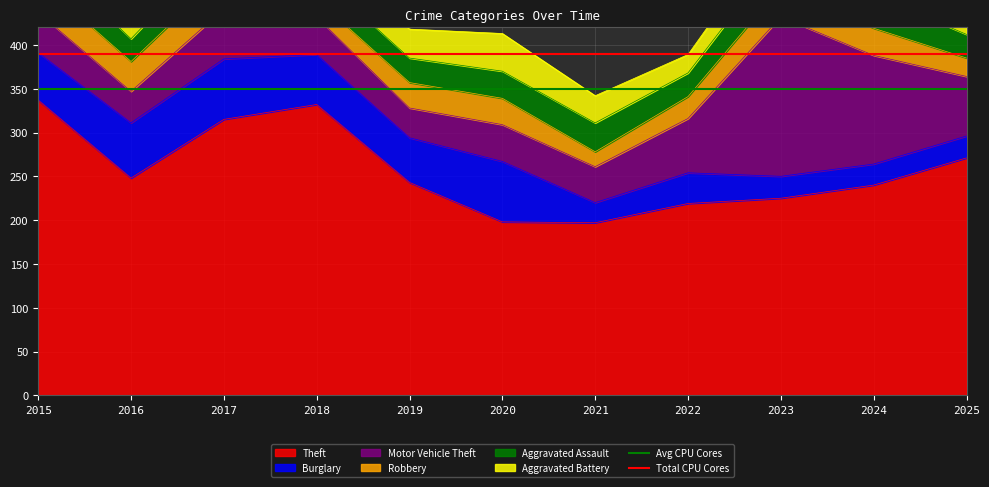

The value of Theft at 2025 is 398. True or false?

False